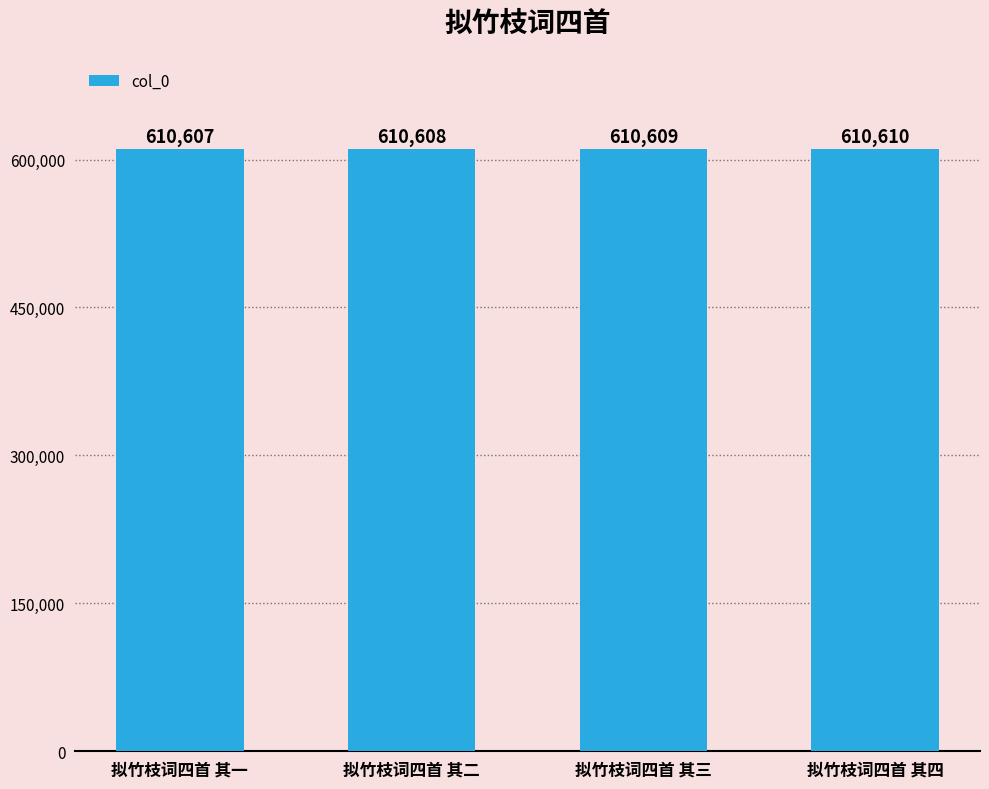

True or false: the data shows 234932 at 拟竹枝词四首 其三.

False